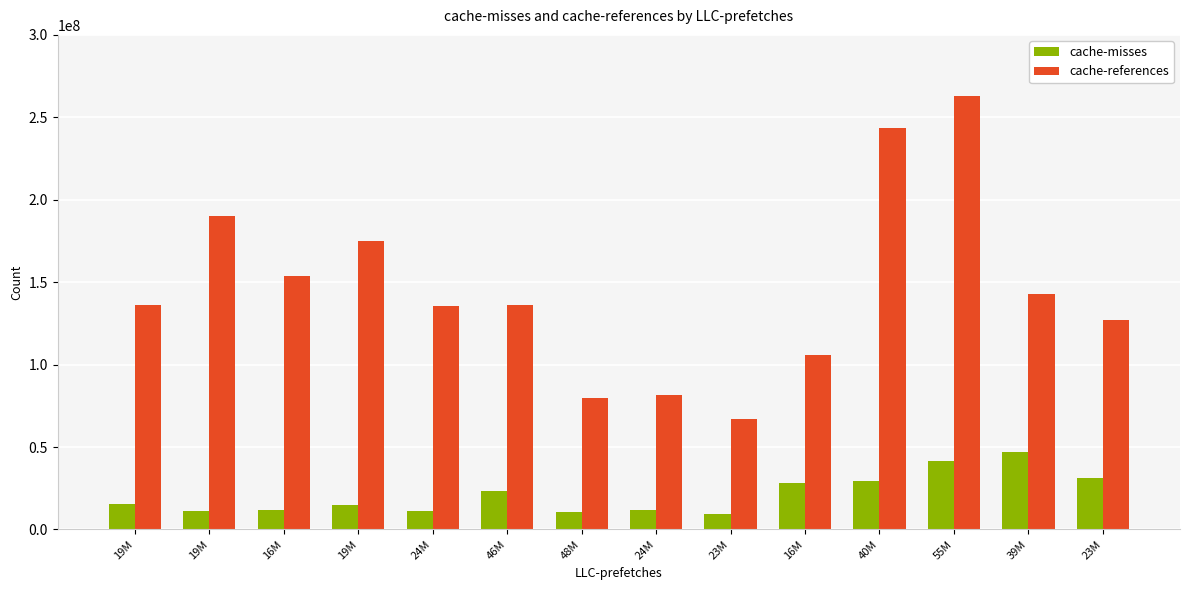

Reading left to right, transcribe all the data shown in this chart.

cache-misses: 15524817	11090892	11793207	14742609	11280178	23189277	10697588	11585374	9180664	27889330	29470347	41788379	47015540	31250470
cache-references: 135941892	190127592	153737037	175273027	135569346	136170652	79719490	81824375	67220969	105784367	243705972	262907342	142755008	127326701